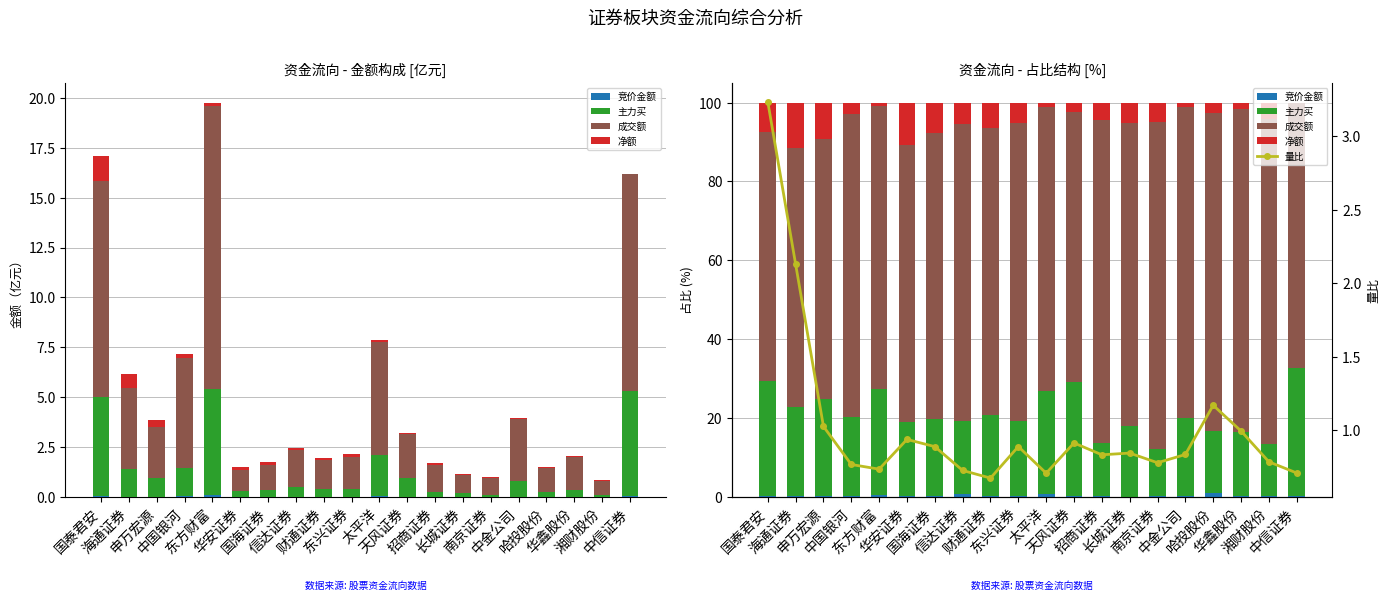

Is it true that 主力买 equals 34.5 at 财通证券?

False